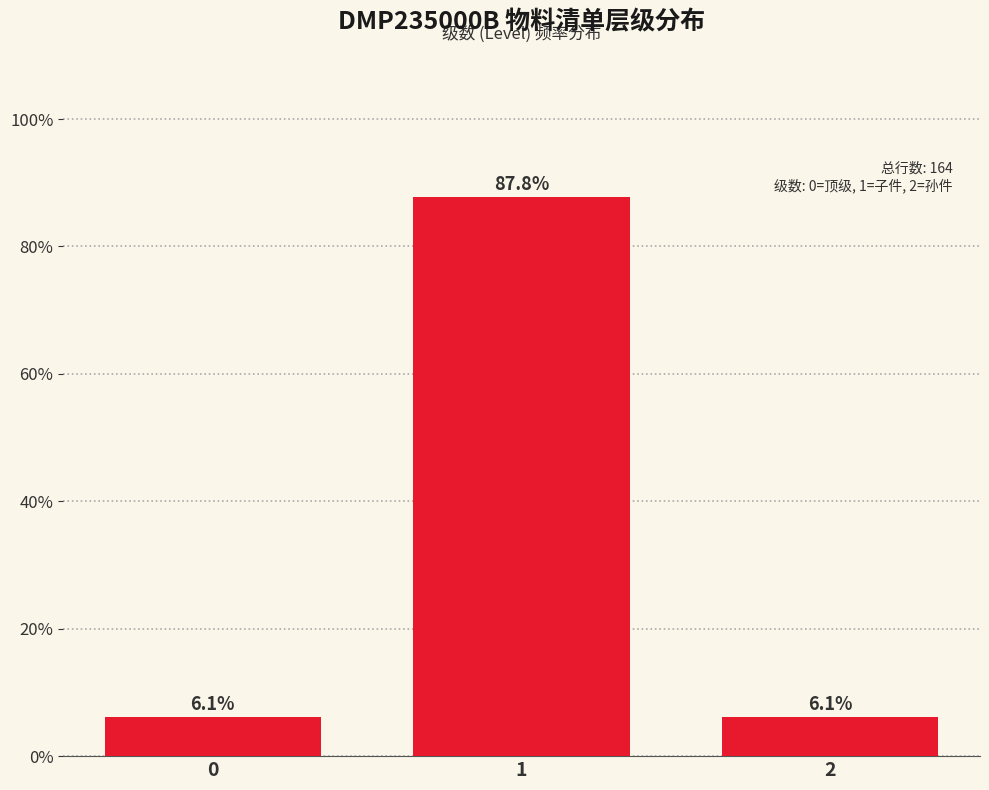

Reading right to left, list all the values displayed in this chart.

2=6.1	1=87.8	0=6.1